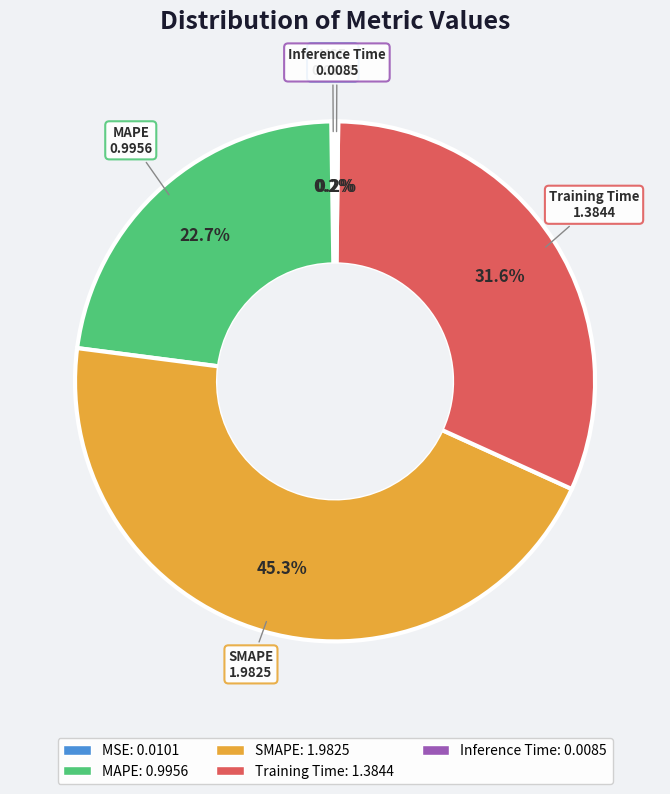

Is there a majority slice in this chart?

No